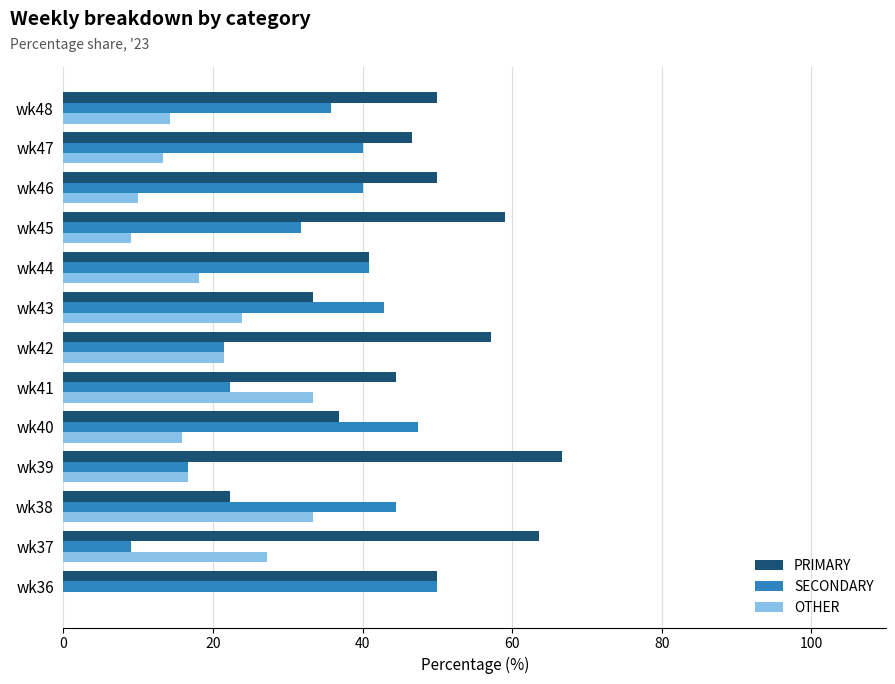

What is the total value across all series at wk40?

100.0